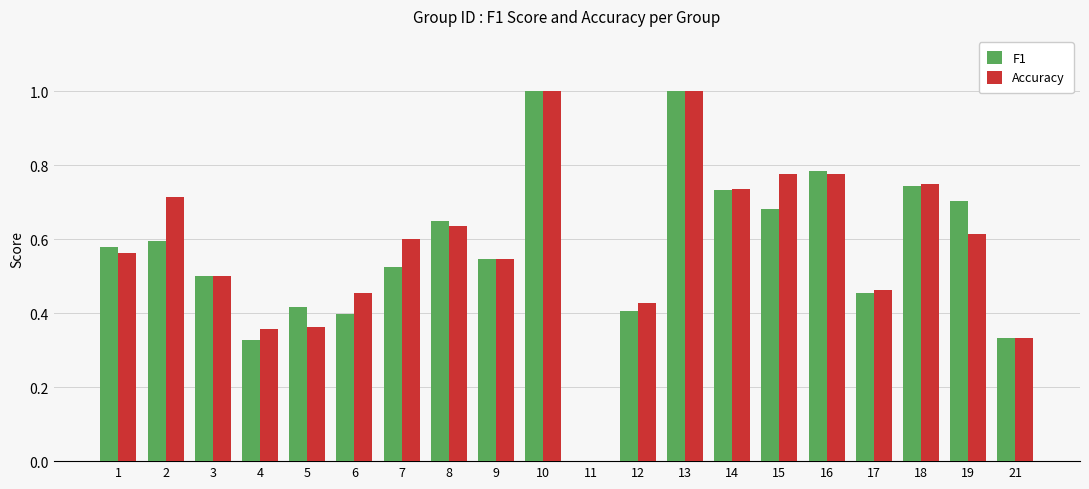

The Accuracy series shows 0.6 at 17. True or false?

False